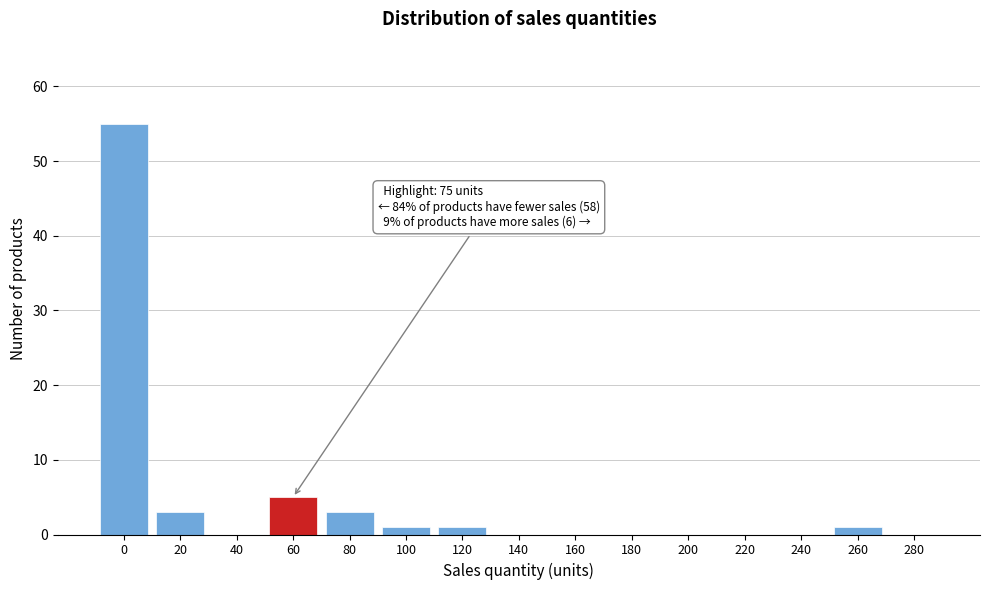

Reading left to right, extract all data points from this chart.

0=55	20=3	40=0	60=5	80=3	100=1	120=1	140=0	160=0	180=0	200=0	220=0	240=0	260=1	280=0